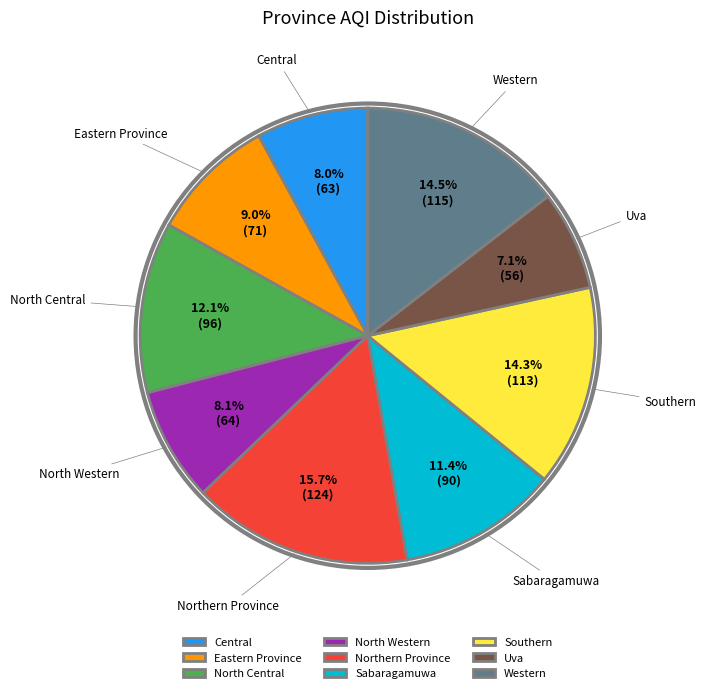

Which category has the biggest portion of the pie?

Northern Province